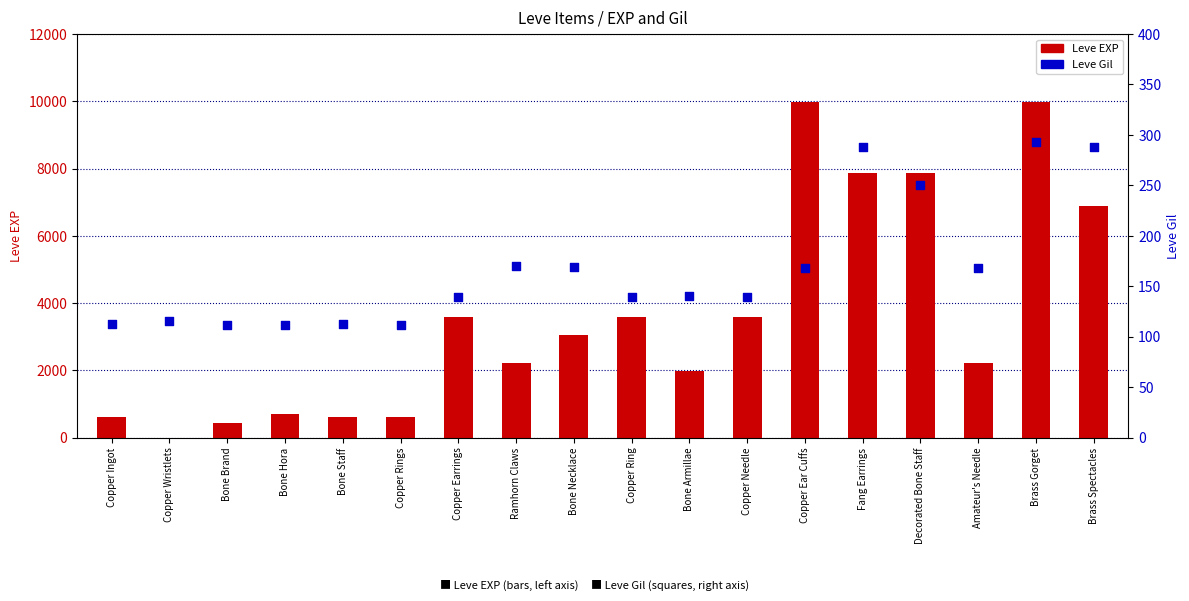

What is the total value across all series at Bone Hora?

832